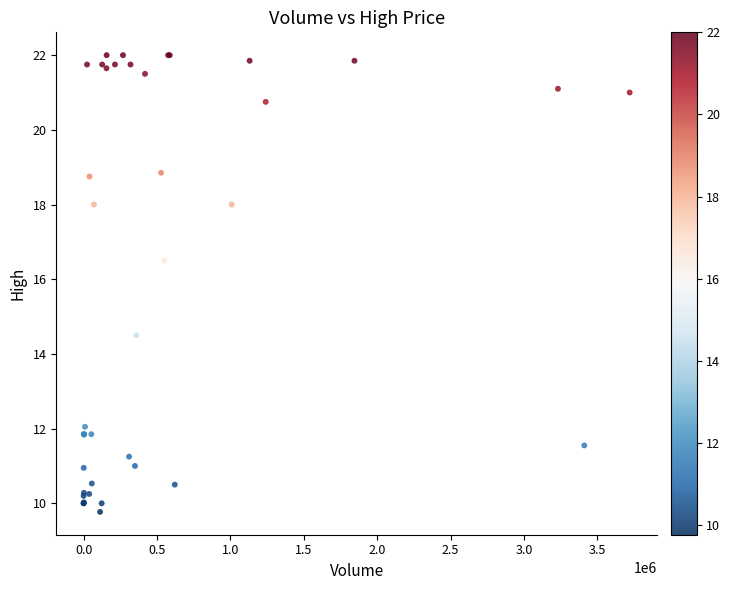

What Y value in the scatter plot is closest to 15?

14.5